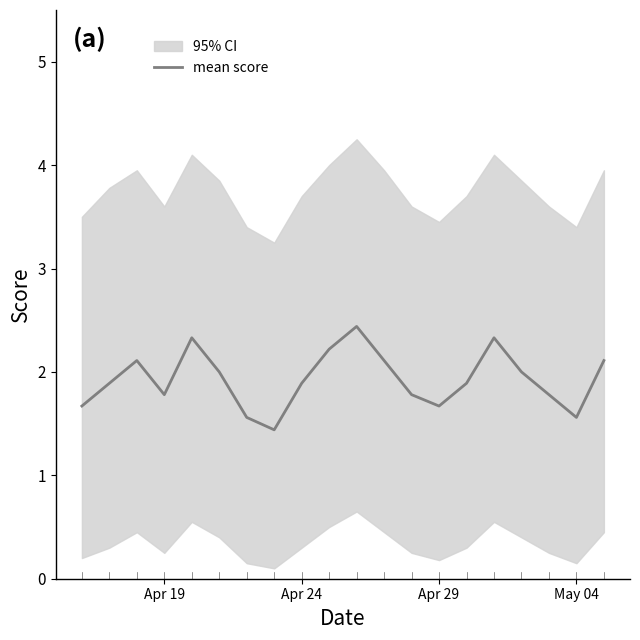

What is the highest value of the mean score series?

2.4